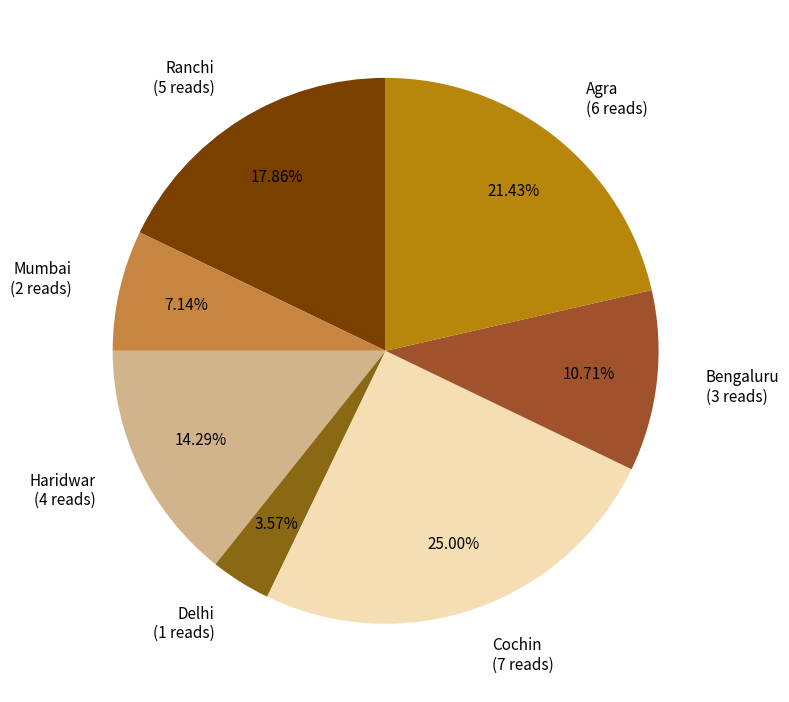

Rank the categories by value from highest to lowest.

Cochin, Agra, Ranchi, Haridwar, Bengaluru, Mumbai, Delhi